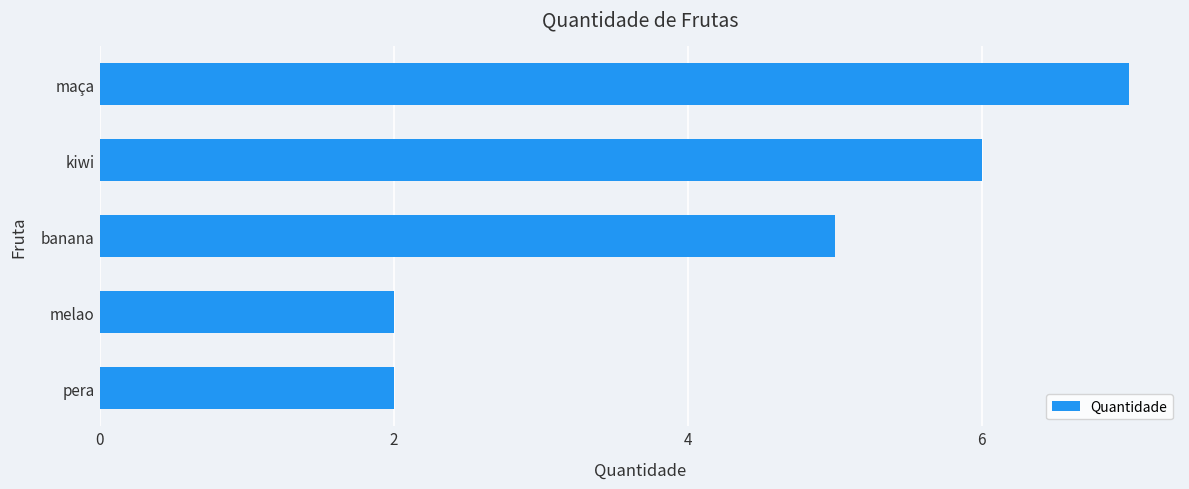

How many series are shown in this chart?

1